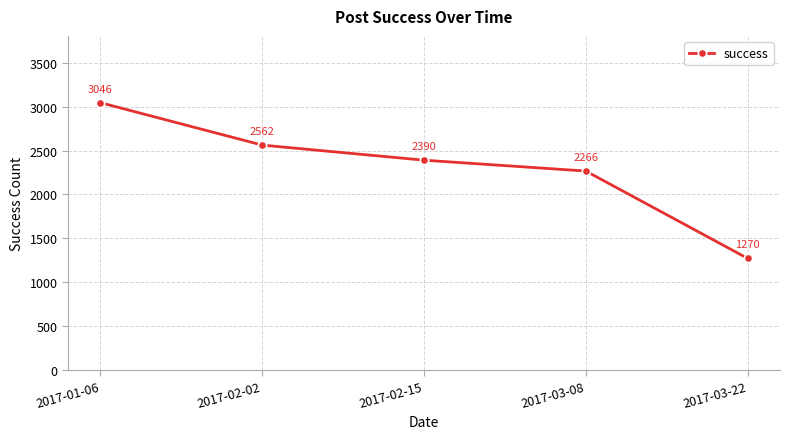

Reading left to right, list all the values displayed in this chart.

3046	2562	2390	2266	1270